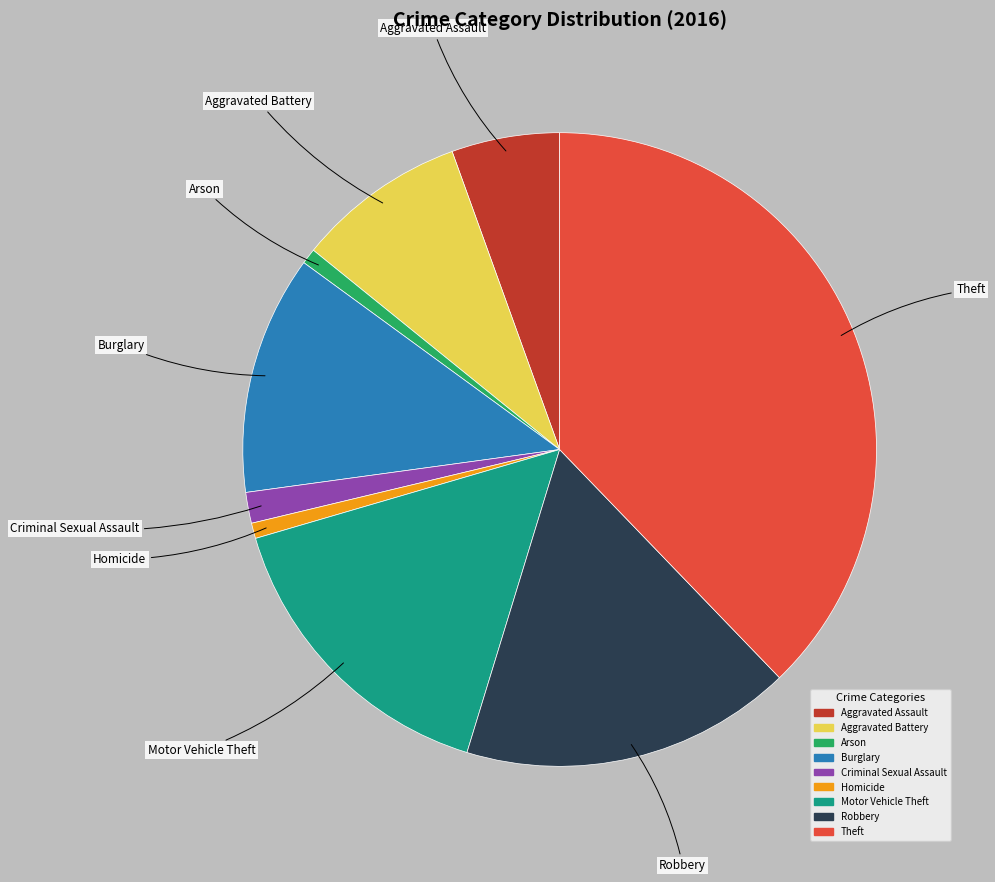

Is Homicide the majority of the pie?

No